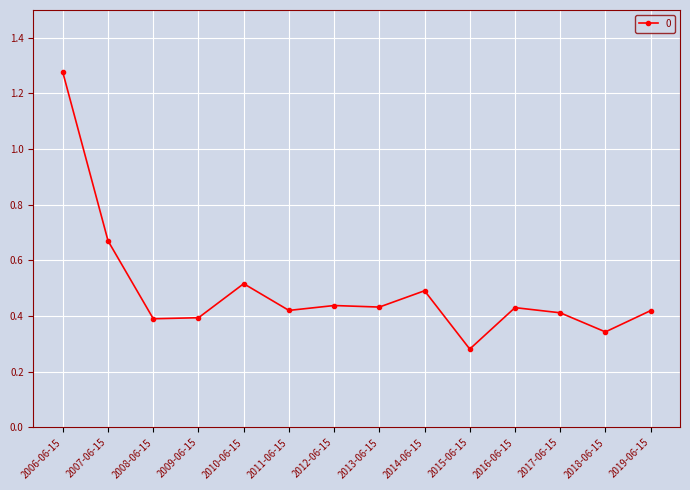

The value at 2015-06-15 is 0.4. True or false?

False